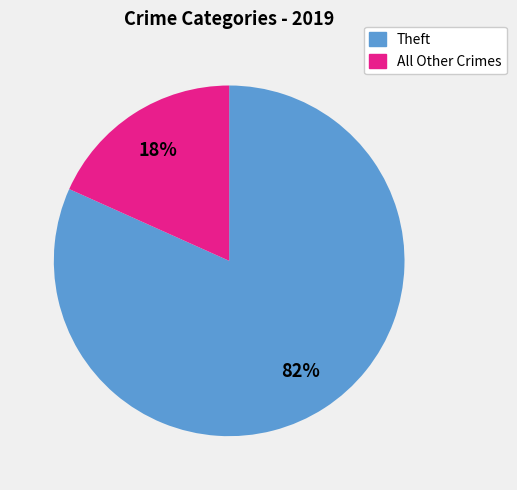

Is there any slice that represents more than half of the pie?

Yes